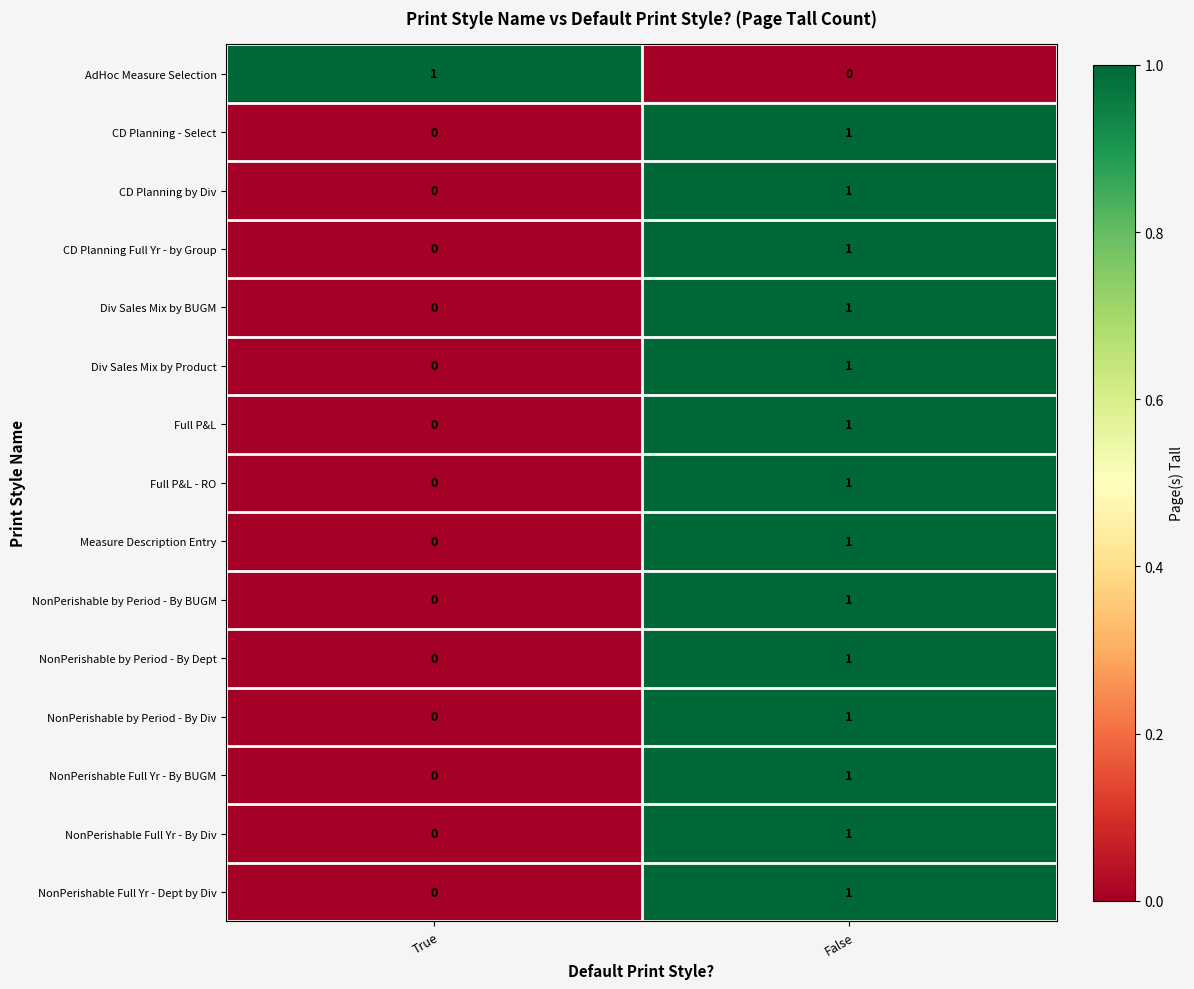

The value of CD Planning Full Yr - by Group at False is 2. True or false?

False